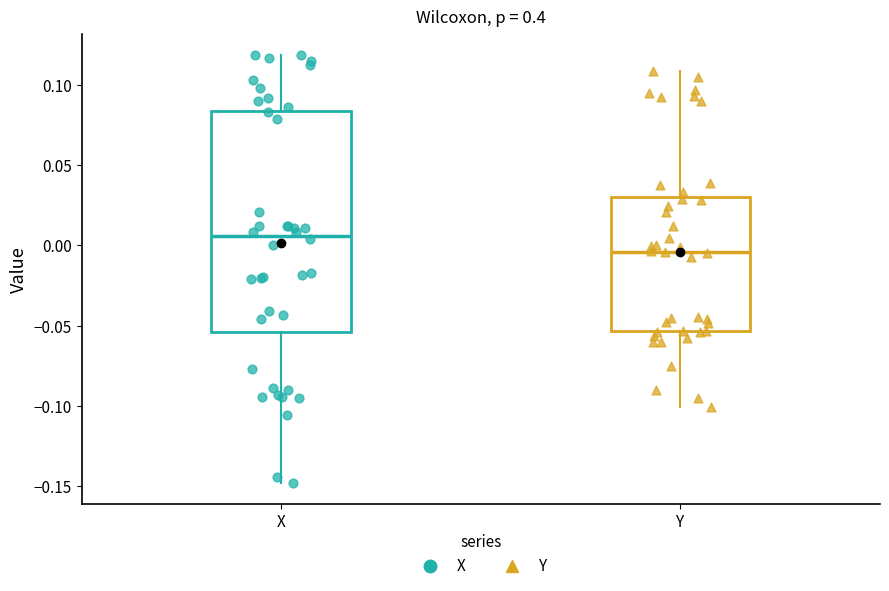

Reading left to right, read every box against the y-axis: the position of its median line, the range the box covers, and the ends of its whiskers. The values are not printed on the chart, so give them approximately, as read against the axis.

X: median 0.005, box -0.055 to 0.085, whiskers -0.150 to 0.120
Y: median -0.005, box -0.055 to 0.030, whiskers -0.100 to 0.110